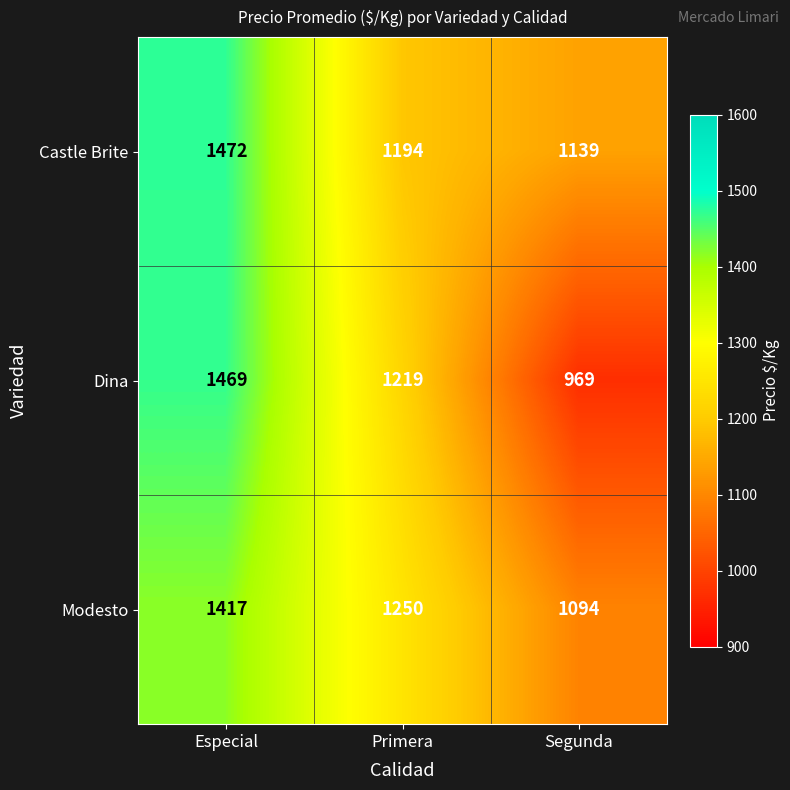

Which series has the largest range (max minus min)?

Dina